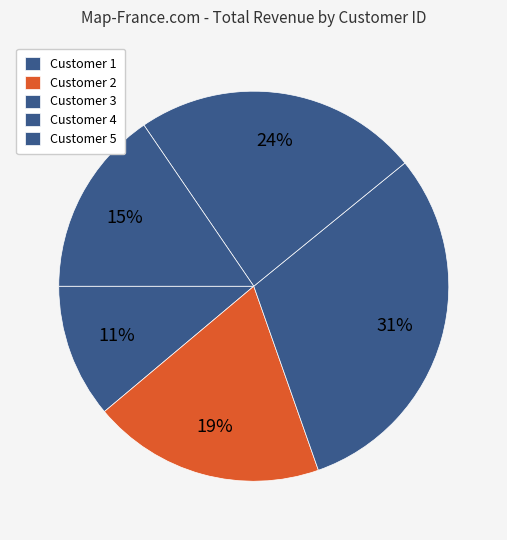

What is the total percentage of Customer 4 and Customer 3?

54.2%